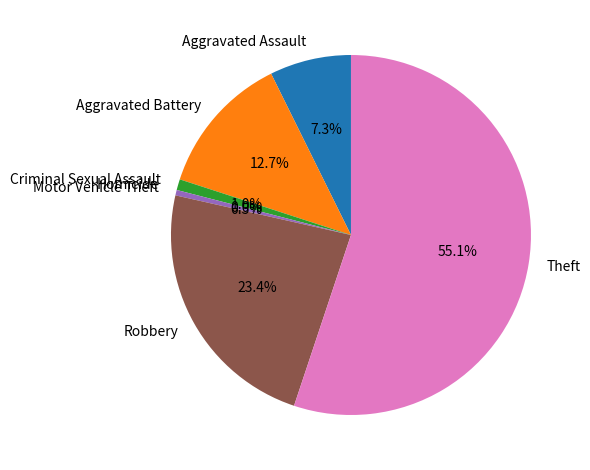

Rank the categories by value from lowest to highest.

Homicide, Motor Vehicle Theft, Criminal Sexual Assault, Aggravated Assault, Aggravated Battery, Robbery, Theft